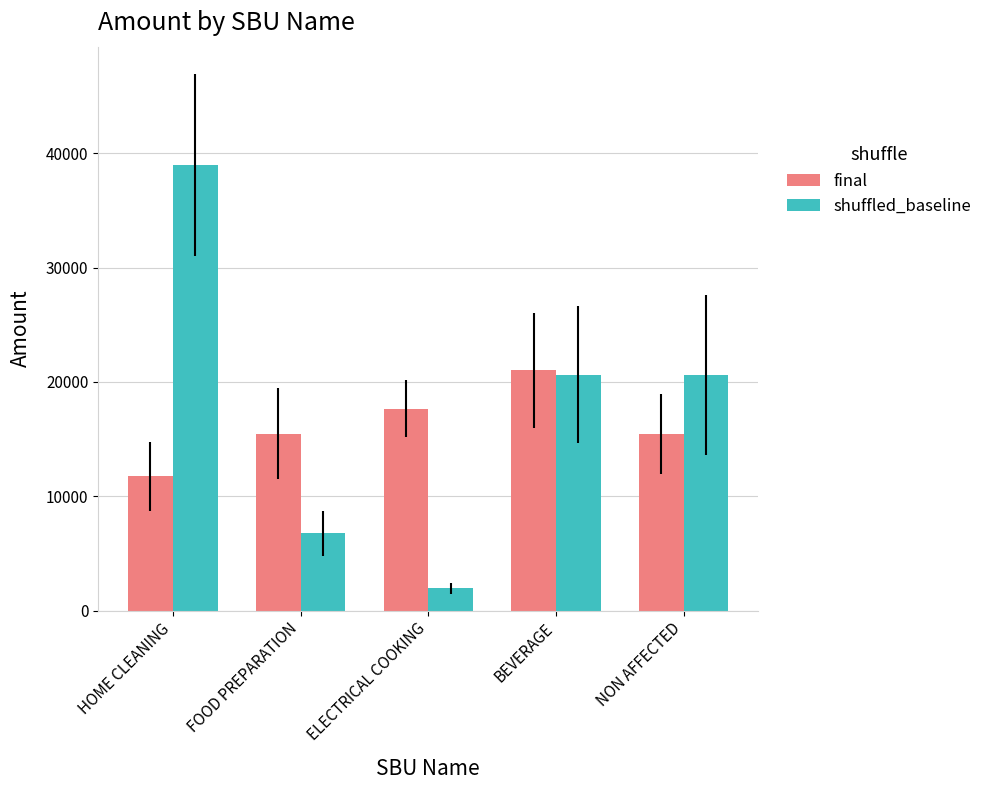

What is the sum of the final values at BEVERAGE and ELECTRICAL COOKING?

38674.2